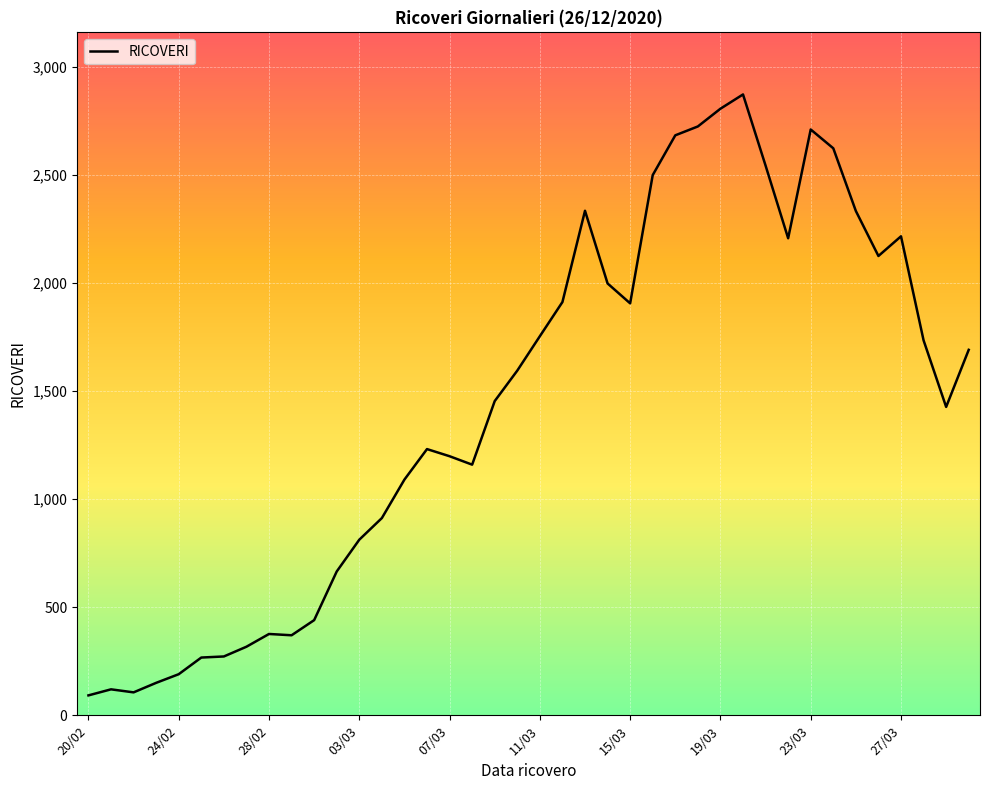

What is the smallest value displayed?

92